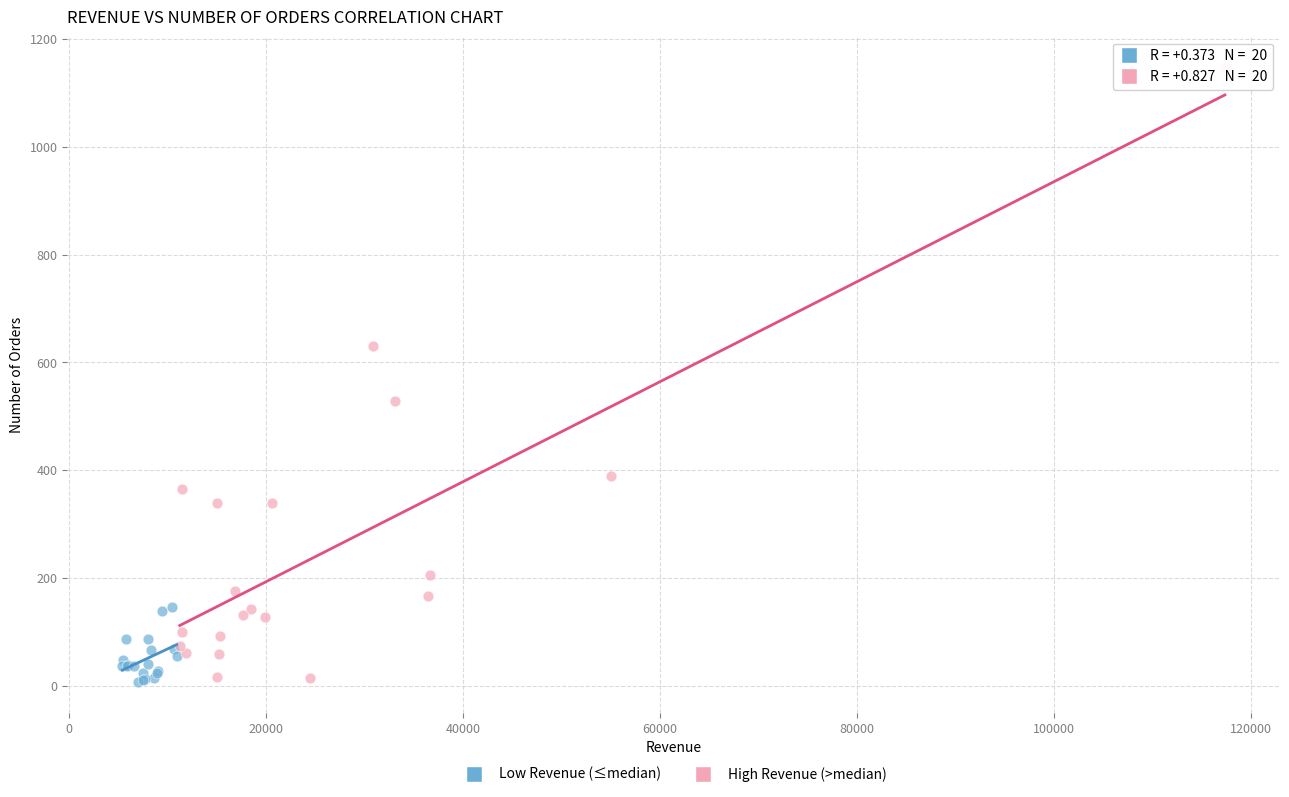

Which series has the widest spread of Y values?

High Revenue (>median)